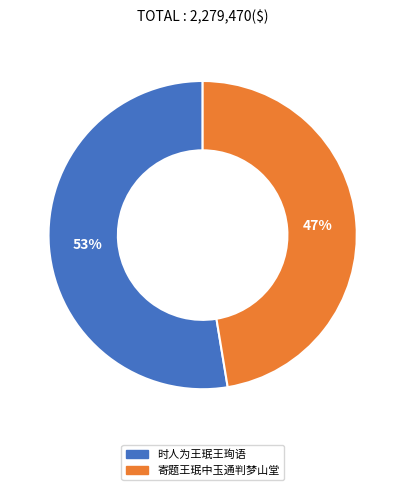

To the nearest percent, what percentage of the pie is 寄题王珉中玉通判梦山堂?

47%